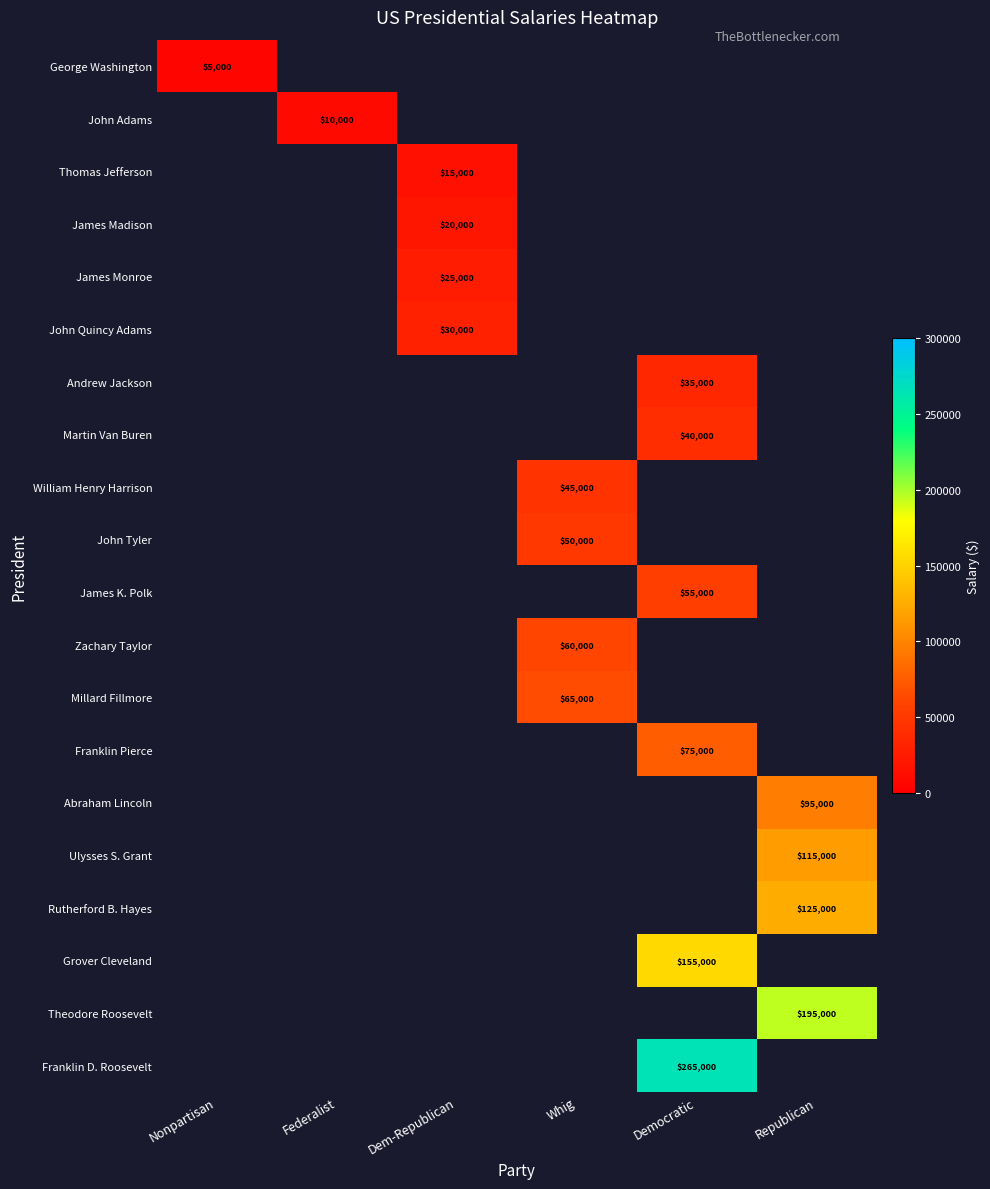

Between Federalist and Whig, which is larger?

Whig